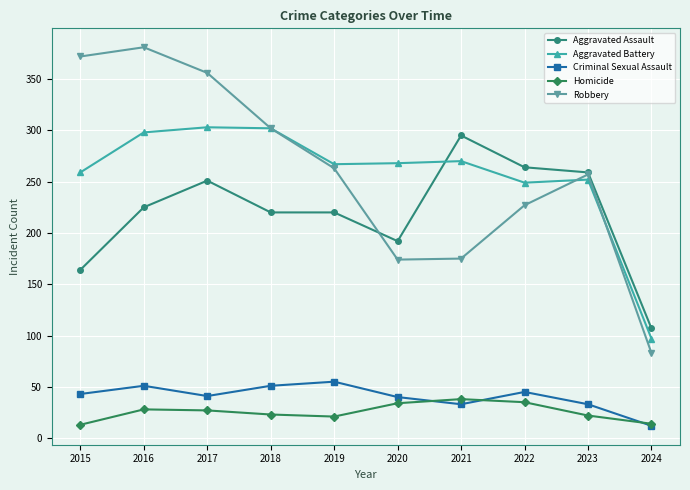

What is the difference between the Homicide values at 2017 and 2024?

13